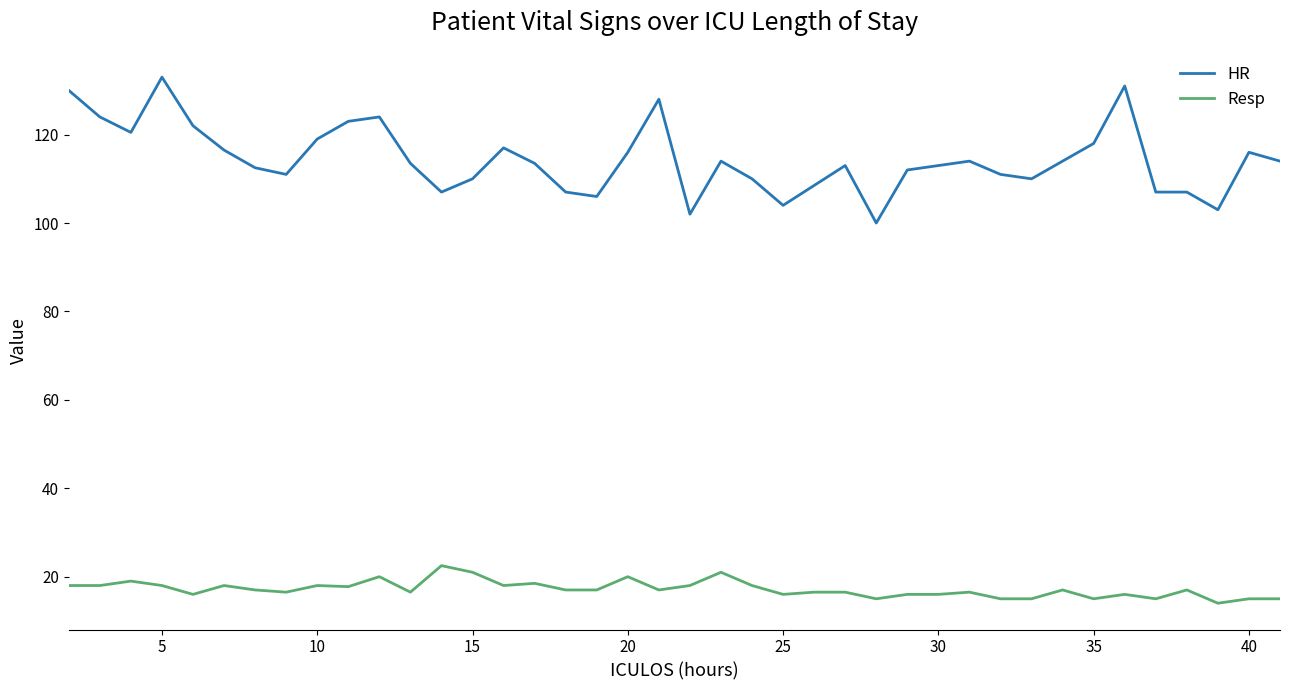

What is the difference between the maximum and minimum values in the HR series?

33.0